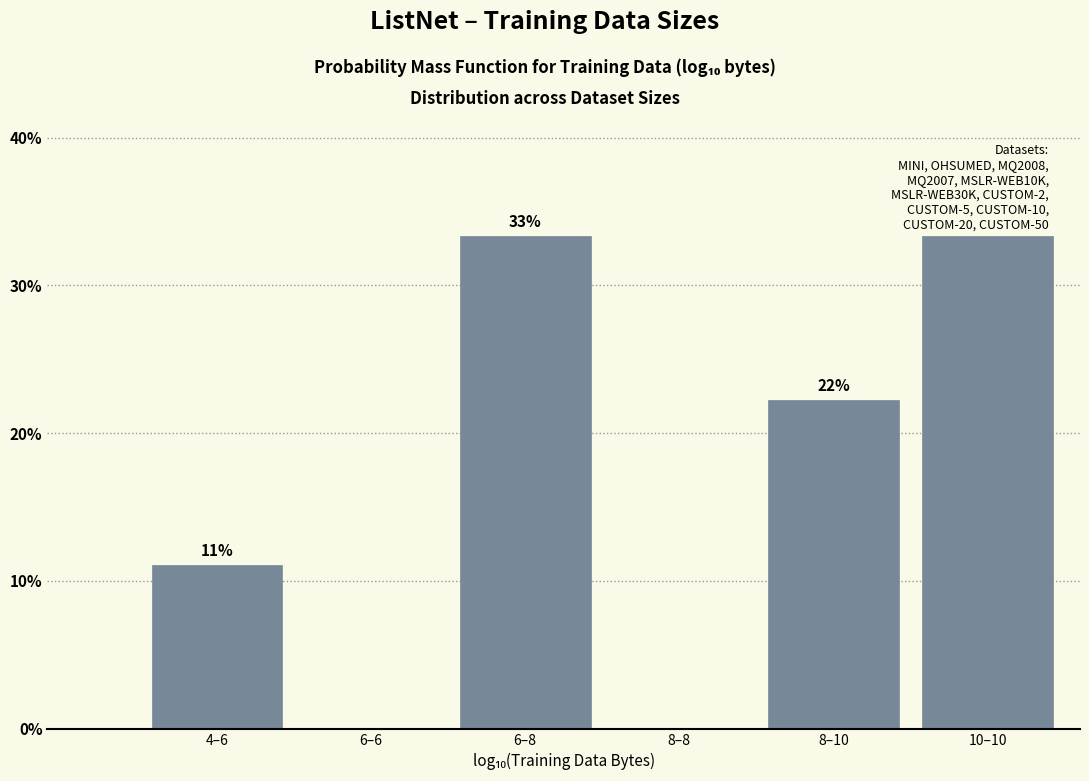

Are the bars horizontal?

No